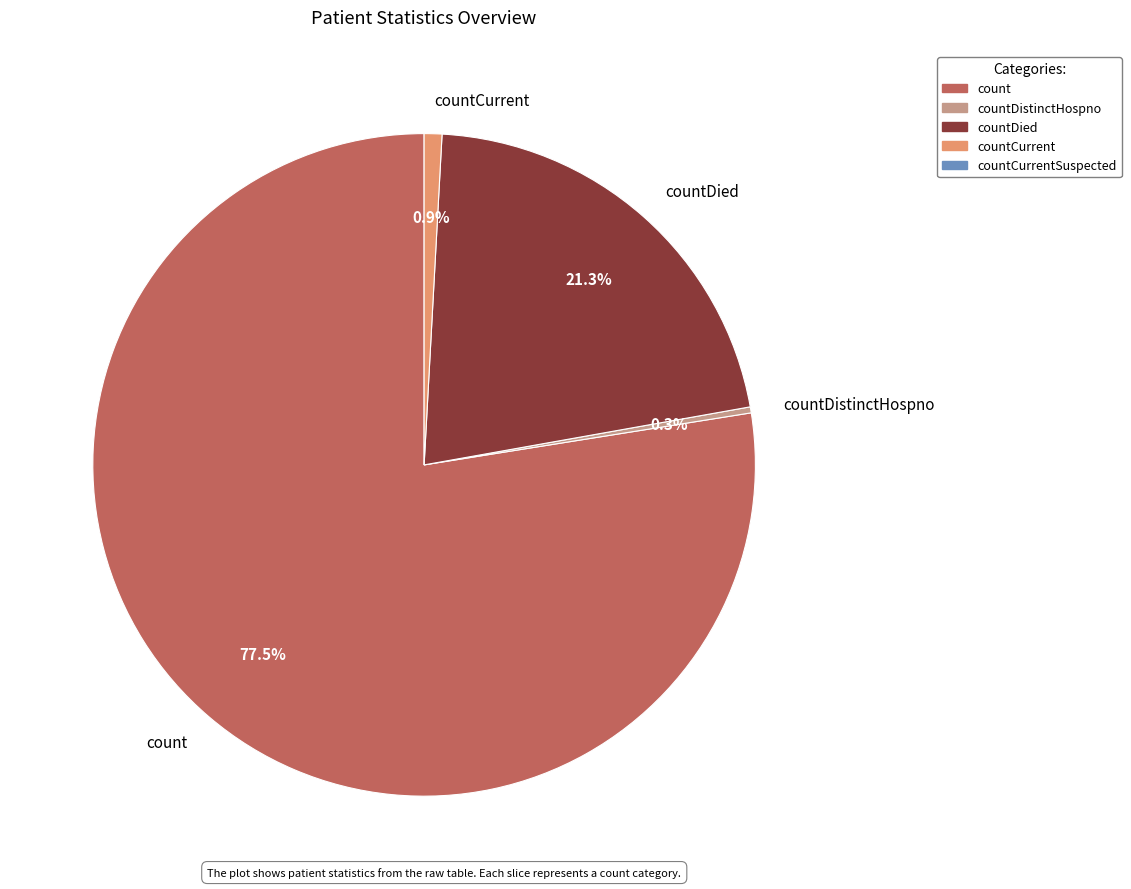

Which slice is the largest?

count